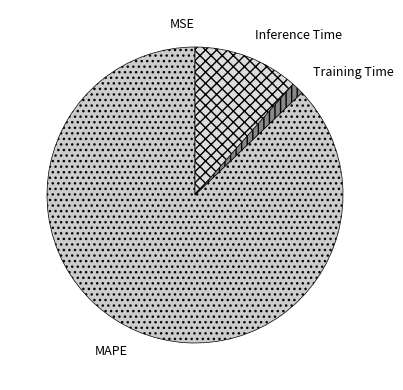

Is there a majority slice in this chart?

Yes